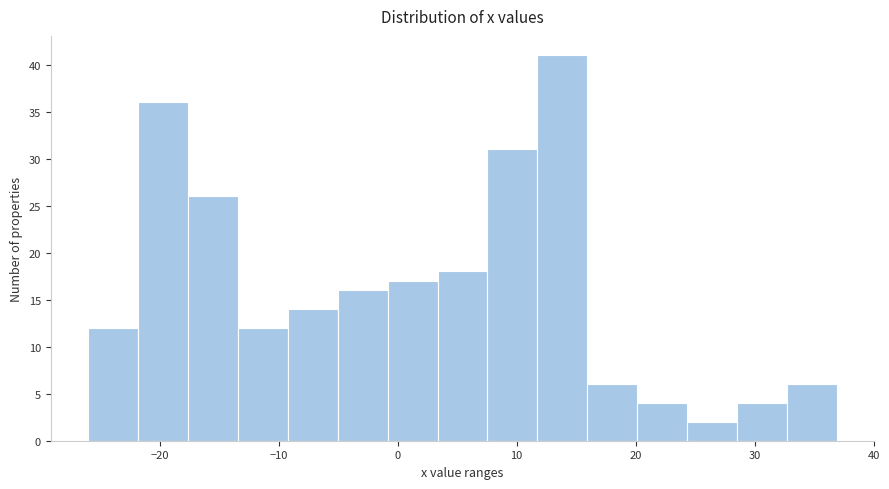

Reading left to right, list every bar in this chart as the range it spans on the x-axis followed by its height. Neither the bar edges nor the heights are printed on the chart, so give them approximately, as read against the axes.

-26 to -22: 12
-22 to -18: 36
-18 to -13: 26
-13 to -9: 12
-9 to -5: 14
-5 to -1: 16
-1 to 3: 17
3 to 8: 18
8 to 12: 31
12 to 16: 41
16 to 20: 6
20 to 24: 4
24 to 29: 2
29 to 33: 4
33 to 37: 6